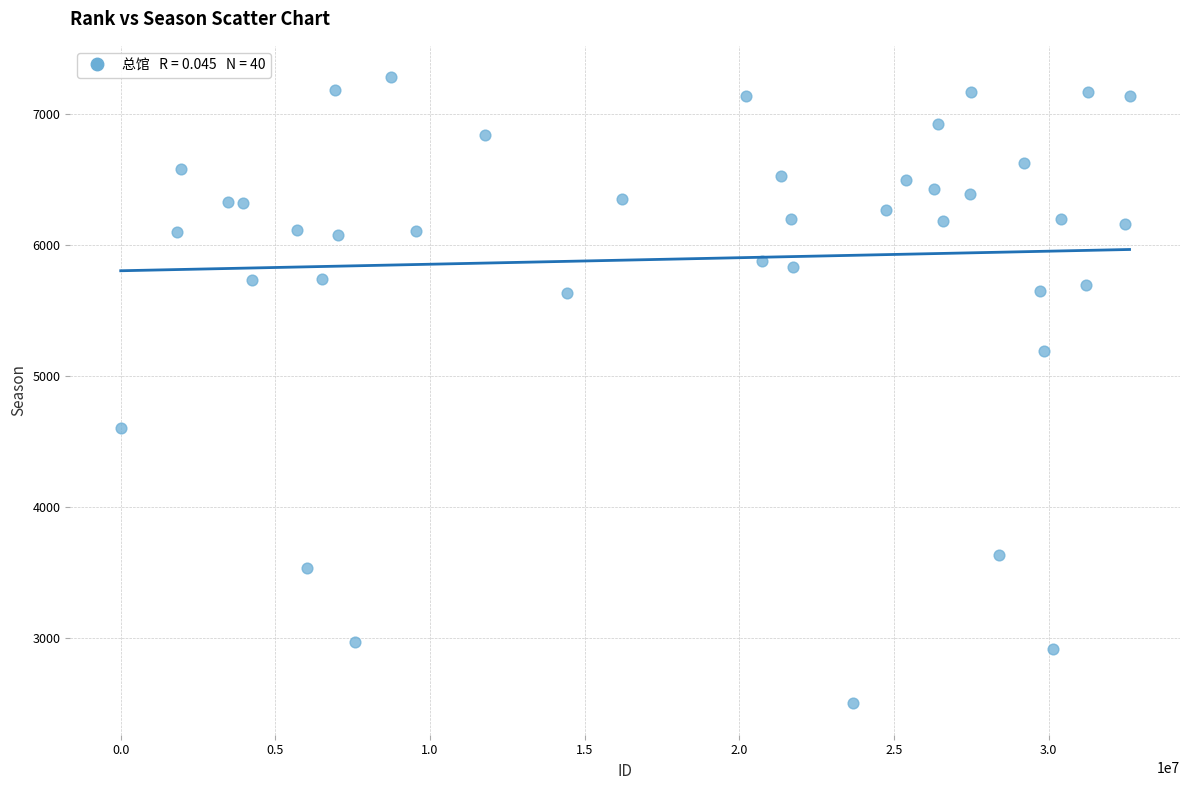

What is the range of X values (max minus min)?

32613455